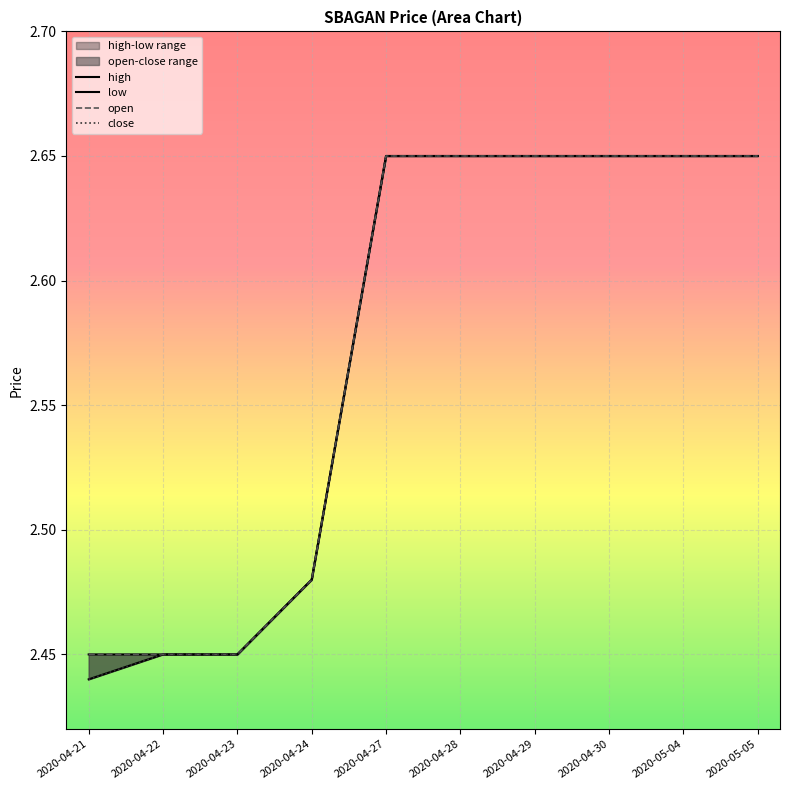

Reading left to right, what are all the values shown in this chart?

high: 2020-04-21=2.5	2020-04-22=2.5	2020-04-23=2.5	2020-04-24=2.5	2020-04-27=2.6	2020-04-28=2.6	2020-04-29=2.6	2020-04-30=2.6	2020-05-04=2.6	2020-05-05=2.6
low: 2020-04-21=2.4	2020-04-22=2.5	2020-04-23=2.5	2020-04-24=2.5	2020-04-27=2.6	2020-04-28=2.6	2020-04-29=2.6	2020-04-30=2.6	2020-05-04=2.6	2020-05-05=2.6
open: 2020-04-21=2.5	2020-04-22=2.5	2020-04-23=2.5	2020-04-24=2.5	2020-04-27=2.6	2020-04-28=2.6	2020-04-29=2.6	2020-04-30=2.6	2020-05-04=2.6	2020-05-05=2.6
close: 2020-04-21=2.4	2020-04-22=2.5	2020-04-23=2.5	2020-04-24=2.5	2020-04-27=2.6	2020-04-28=2.6	2020-04-29=2.6	2020-04-30=2.6	2020-05-04=2.6	2020-05-05=2.6